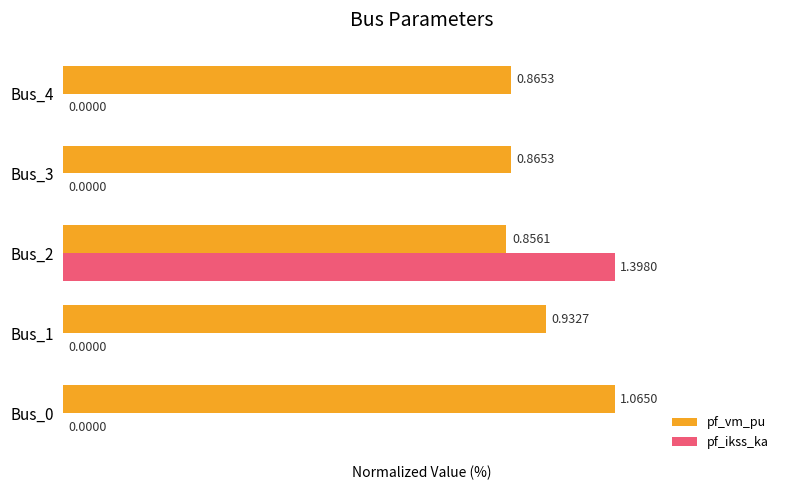

What are all the series names shown in the legend?

pf_vm_pu, pf_ikss_ka